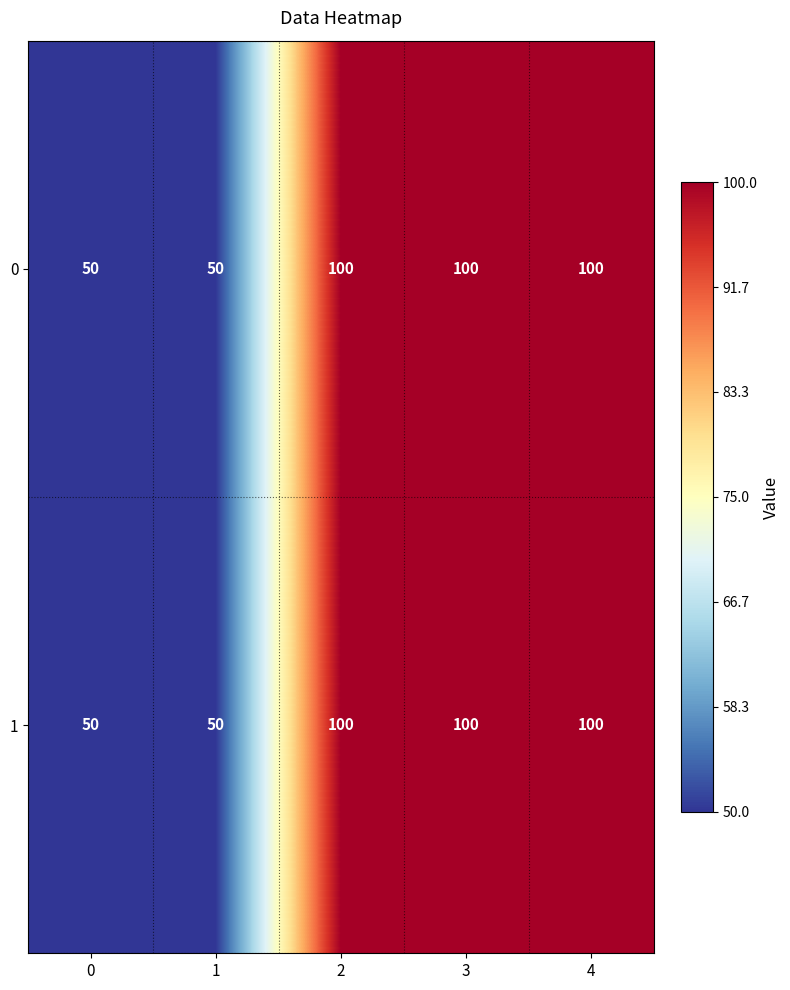

At how many categories does at least one series exceed 61?

3